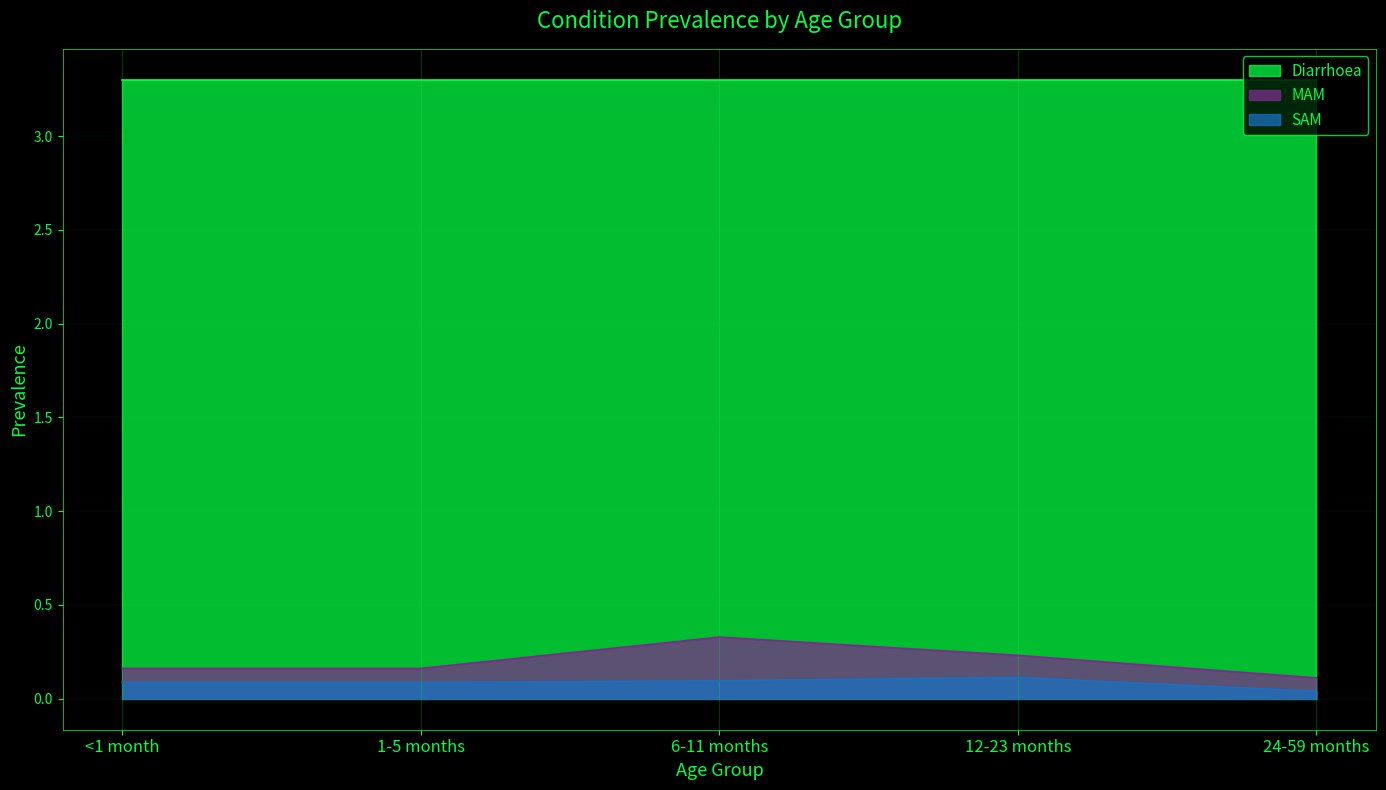

What value does the SAM series have at 1-5 months?

0.1